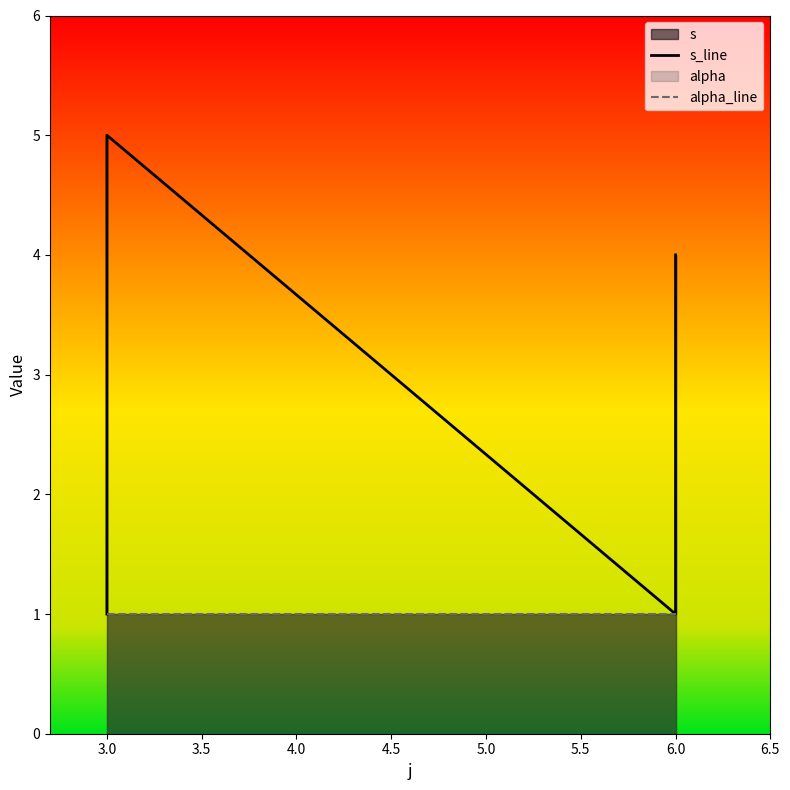

Reading right to left, what are all the values shown in this chart?

s_line: 4	1	5	4	1
alpha_line: 1	1	1	1	1